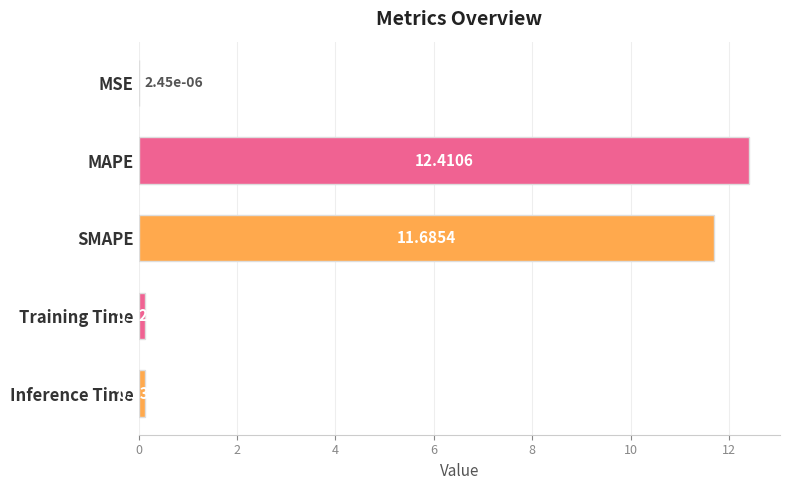

Which has a higher value, Training Time or MSE?

Training Time